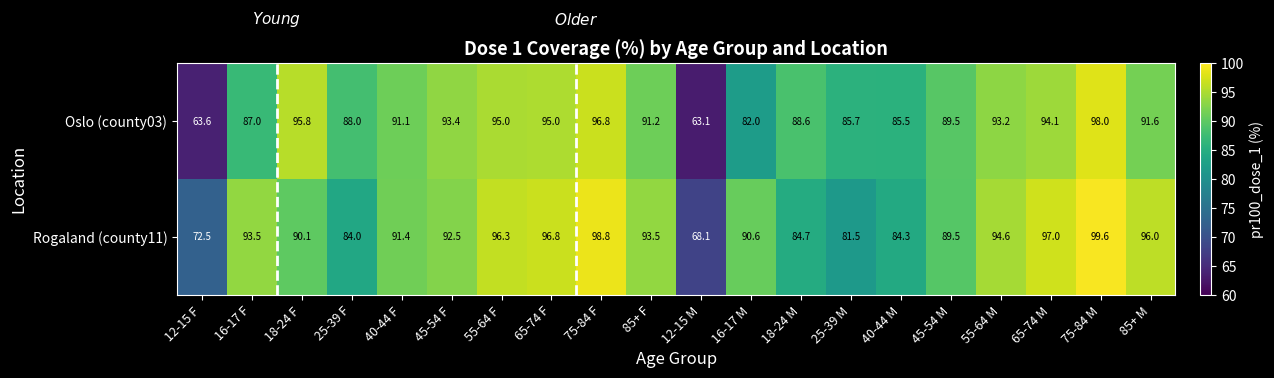

At 12-15 M, list the series in order from largest to smallest.

Rogaland (county11), Oslo (county03)